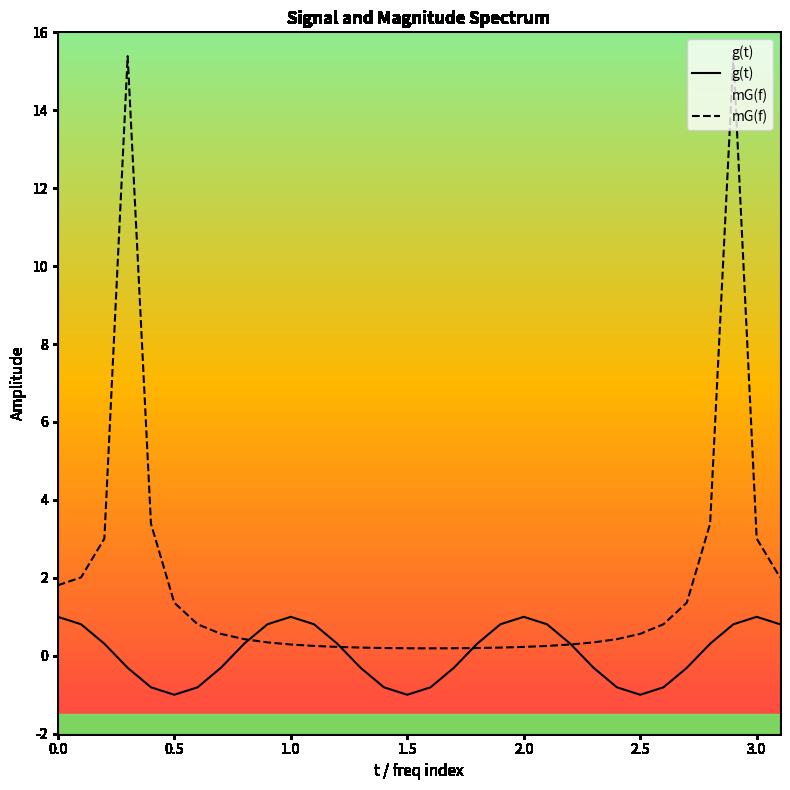

Which series has the largest range (max minus min)?

mG(f)